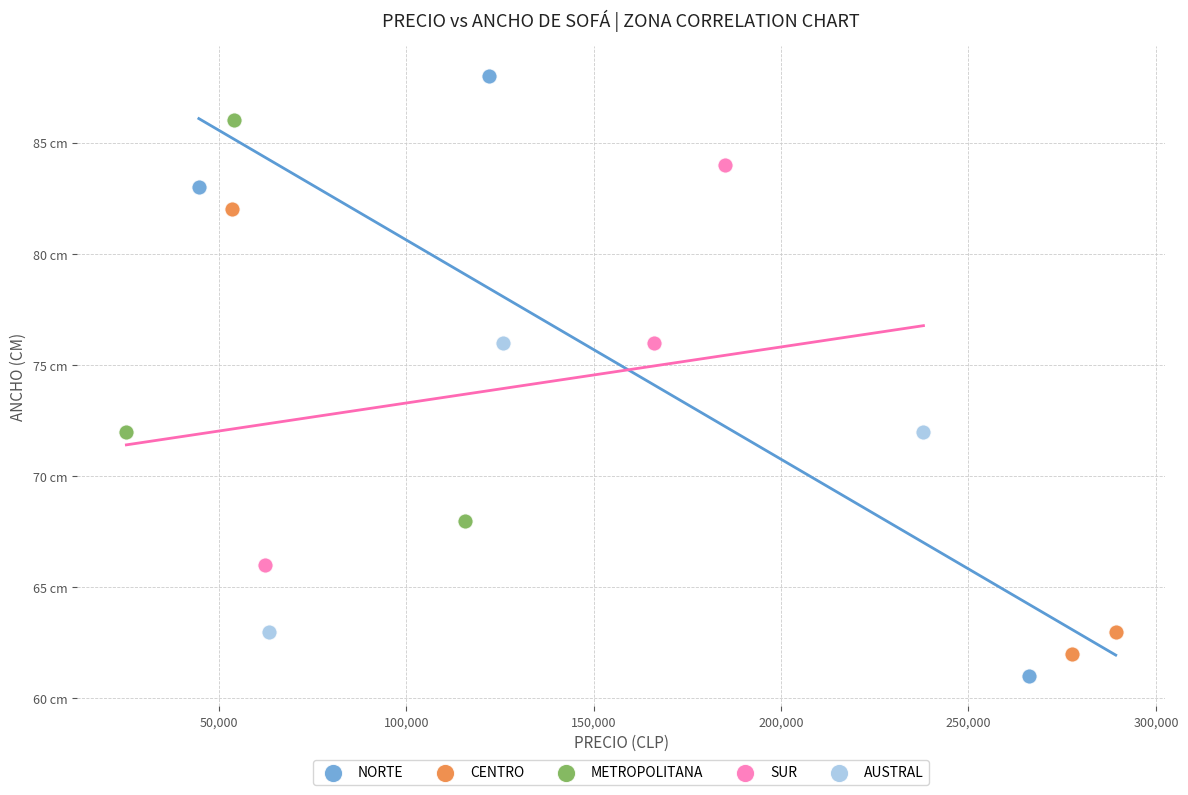

Which series reaches the minimum Y coordinate?

NORTE